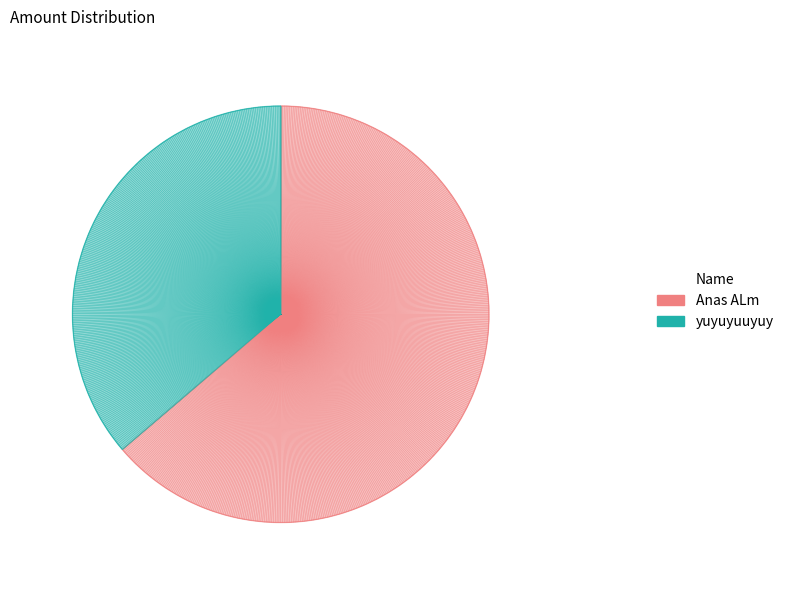

Is there any slice that represents more than half of the pie?

Yes